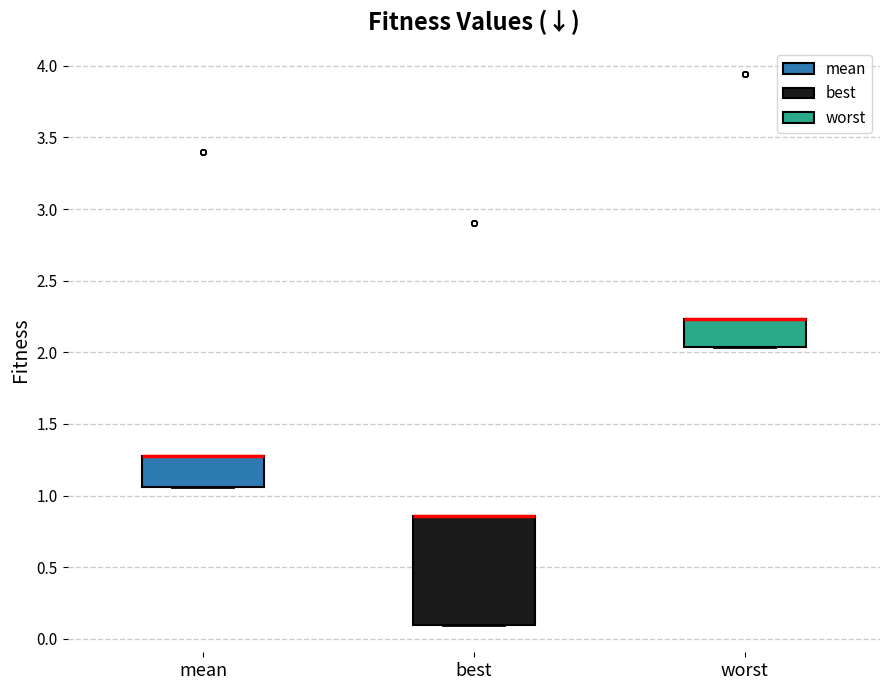

Where is the upper edge of the box for best on the y-axis? The values are not printed on the chart, so give them approximately, as read against the axis.

0.85